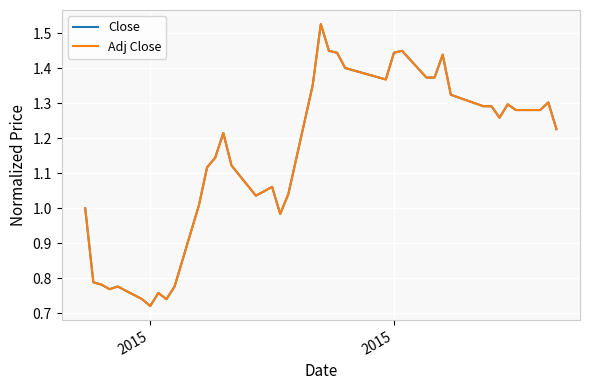

Does the chart have visible grid lines?

Yes